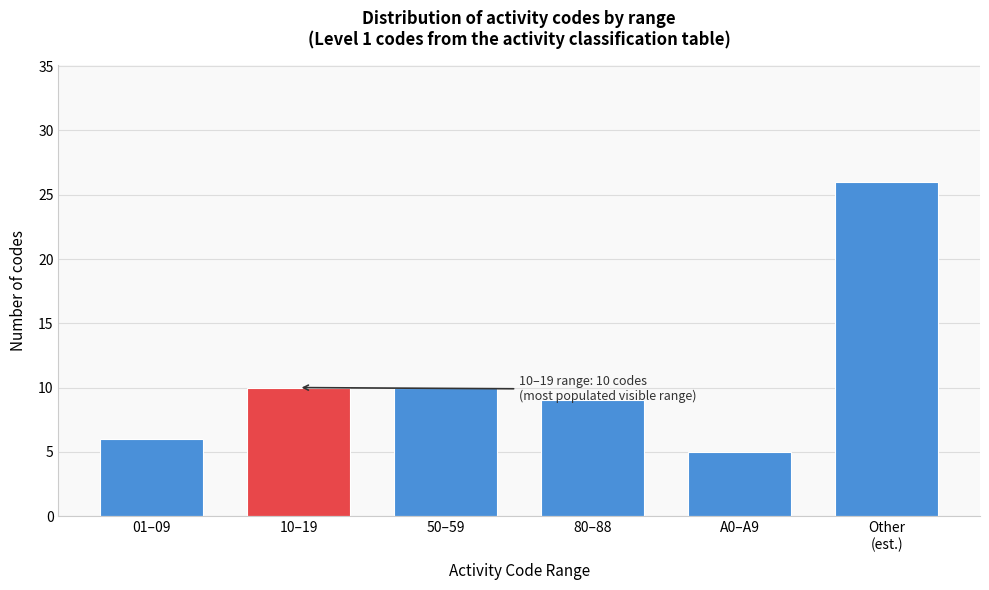

Reading right to left, list all the values displayed in this chart.

26	5	9	10	10	6